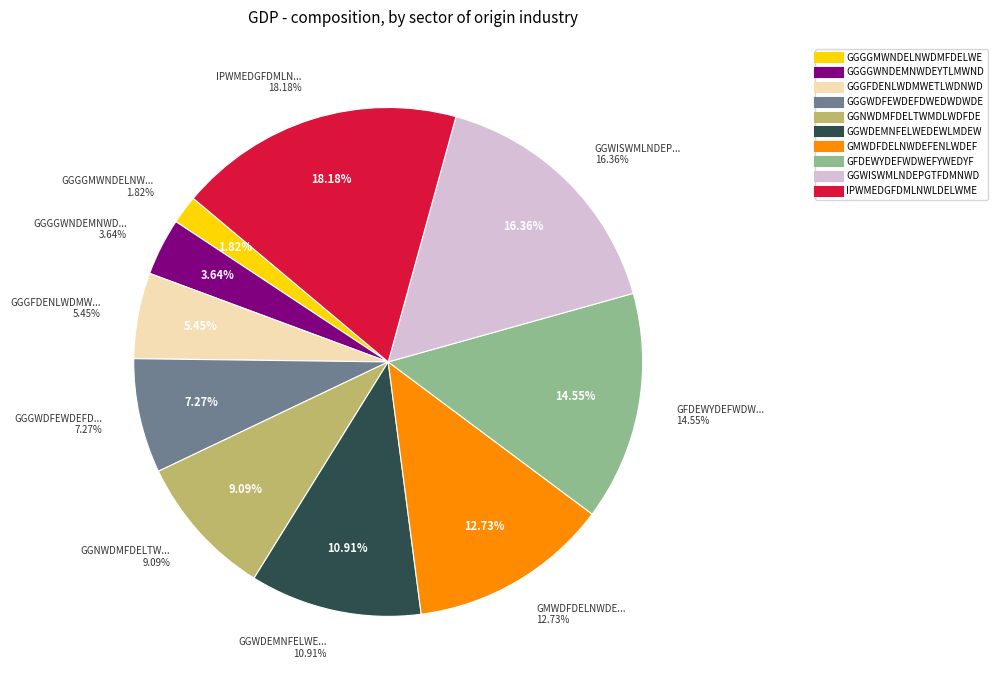

How many segments does this pie chart have?

10